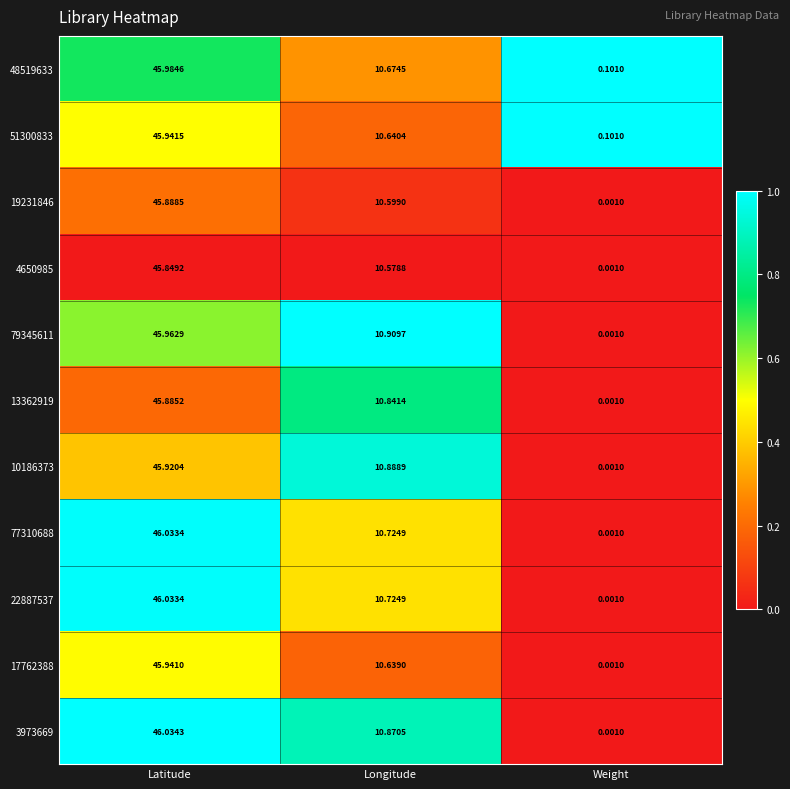

At which category is the sum across all series the highest?

Latitude